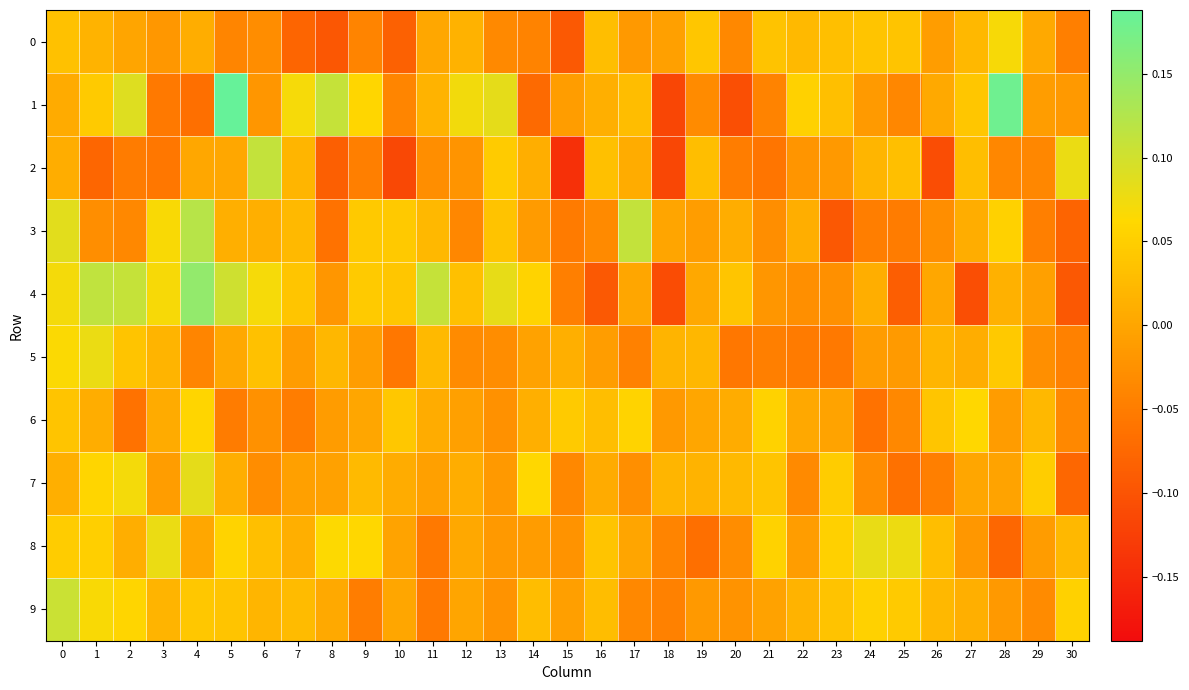

Which label corresponds to the smallest value in the chart?

15